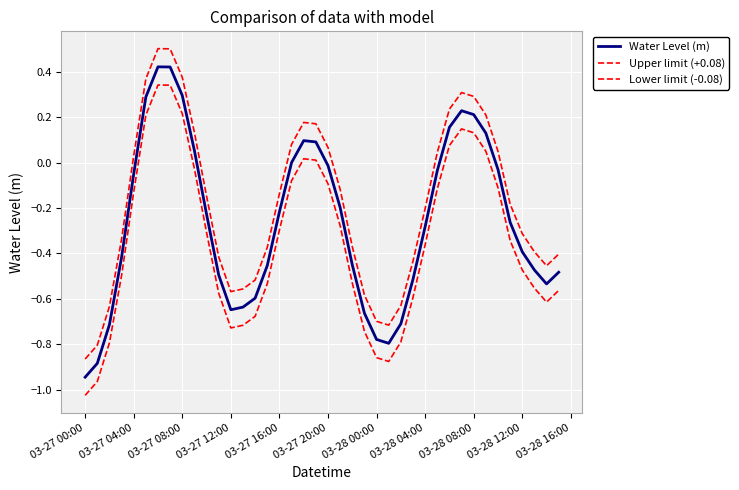

Does the chart have visible grid lines?

Yes